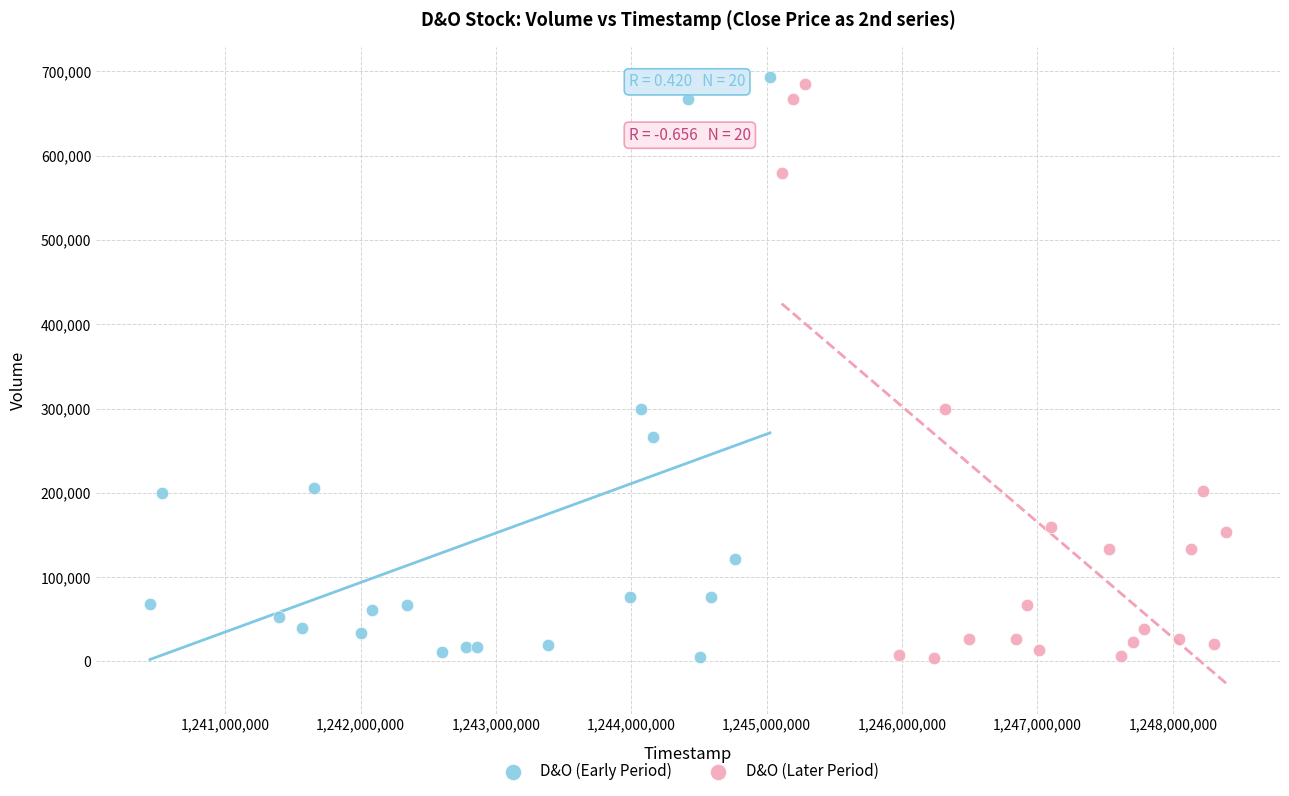

What are all the series names shown in the legend?

D&O (Early Period), D&O (Later Period)